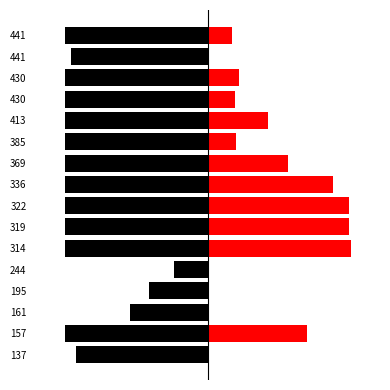

Rank the series by their maximum value, from lowest to highest.

left, right